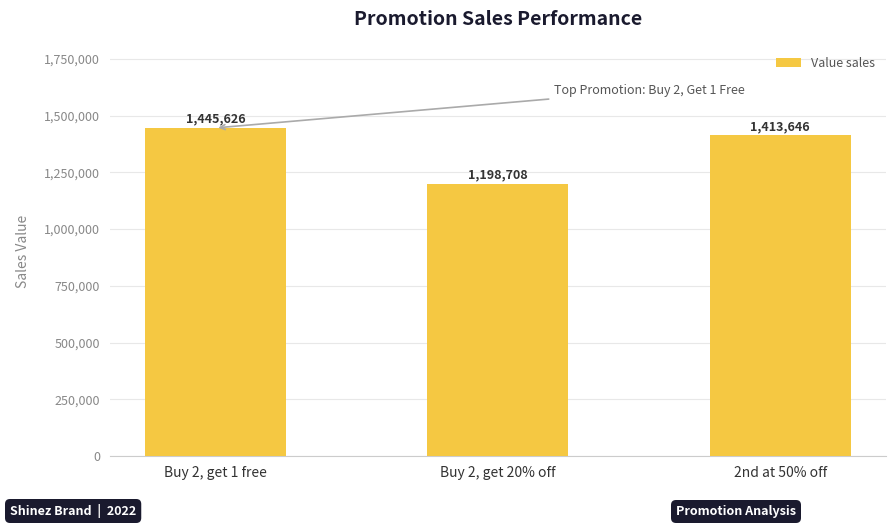

At which category does the chart reach its peak across all series?

Buy 2, get 1 free